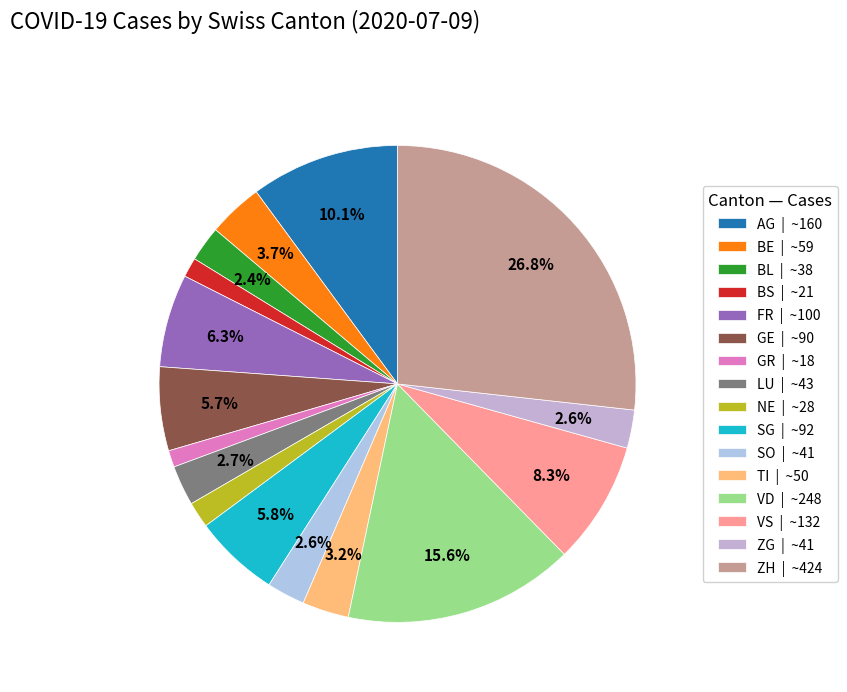

What percentage is the BS slice, to the nearest percent?

1%